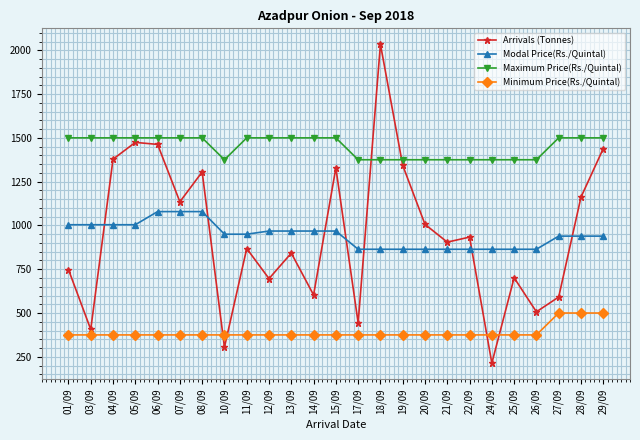

True or false: Maximum Price(Rs./Quintal) and Minimum Price(Rs./Quintal) intersect in this chart.

False